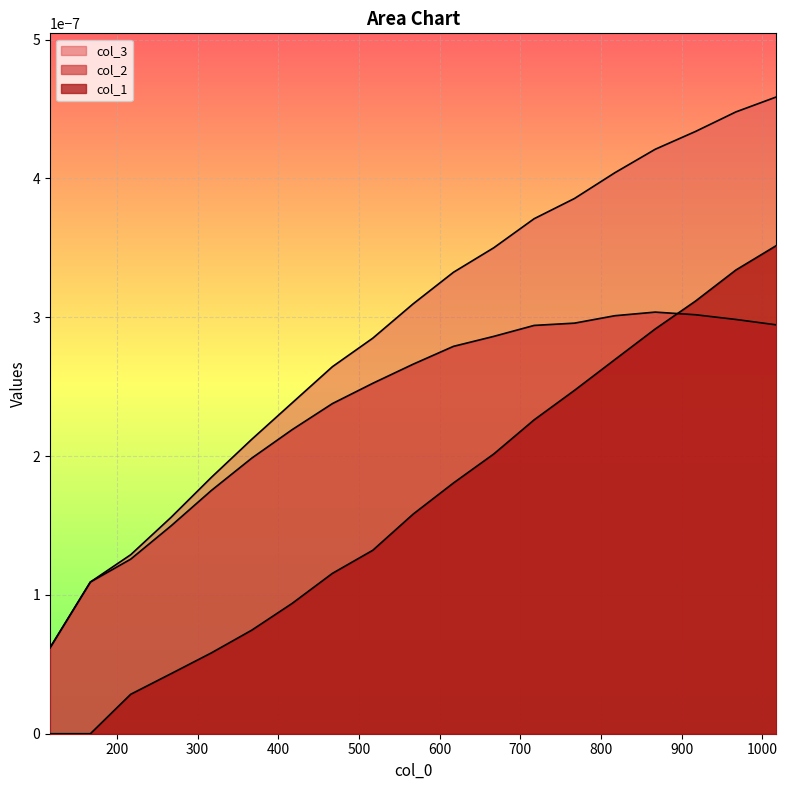

True or false: col_1 has more than 1 interior local peaks.

False